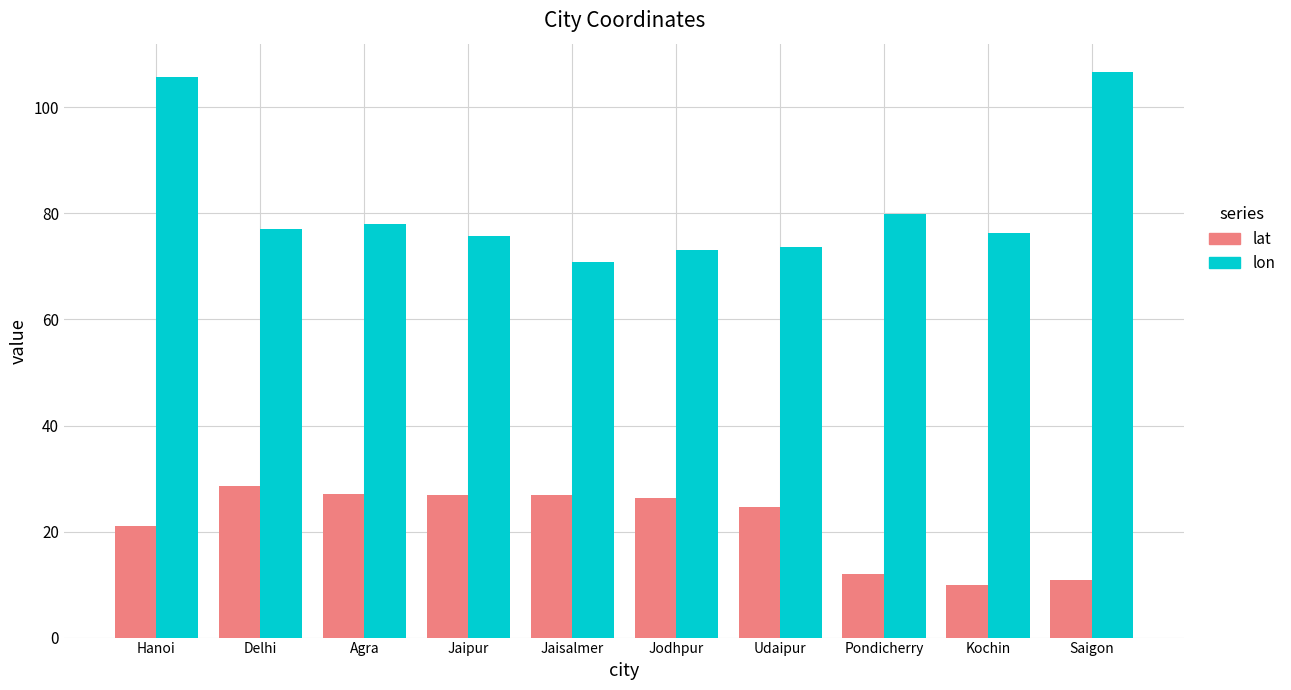

Is it true that lon equals 70.9 at Jaisalmer?

True